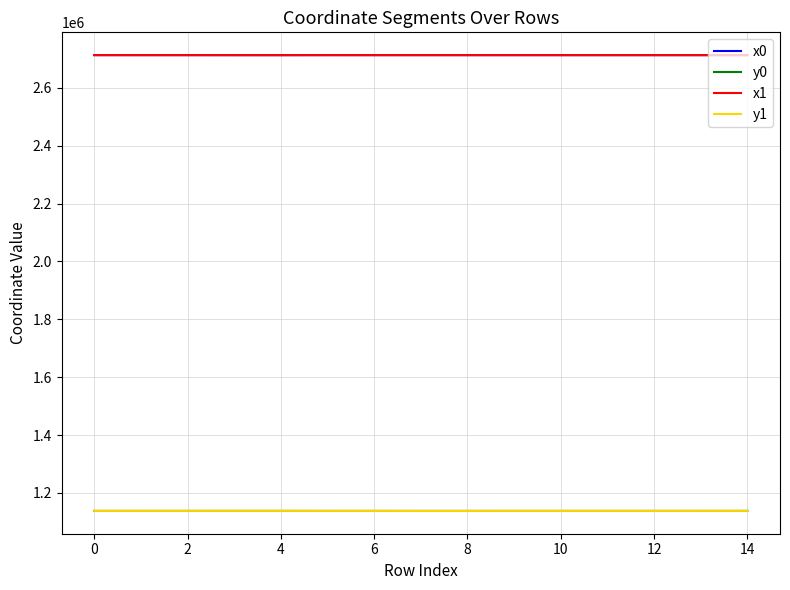

What is the minimum value shown in the chart?

1137699.5